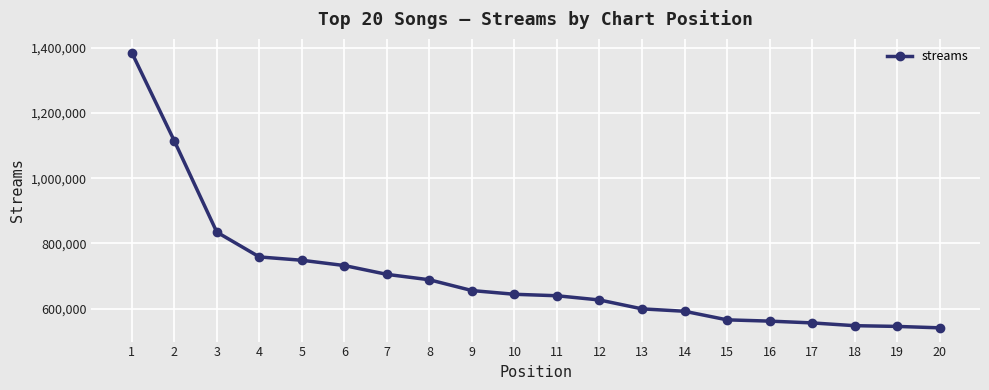

What is the average value?

702345